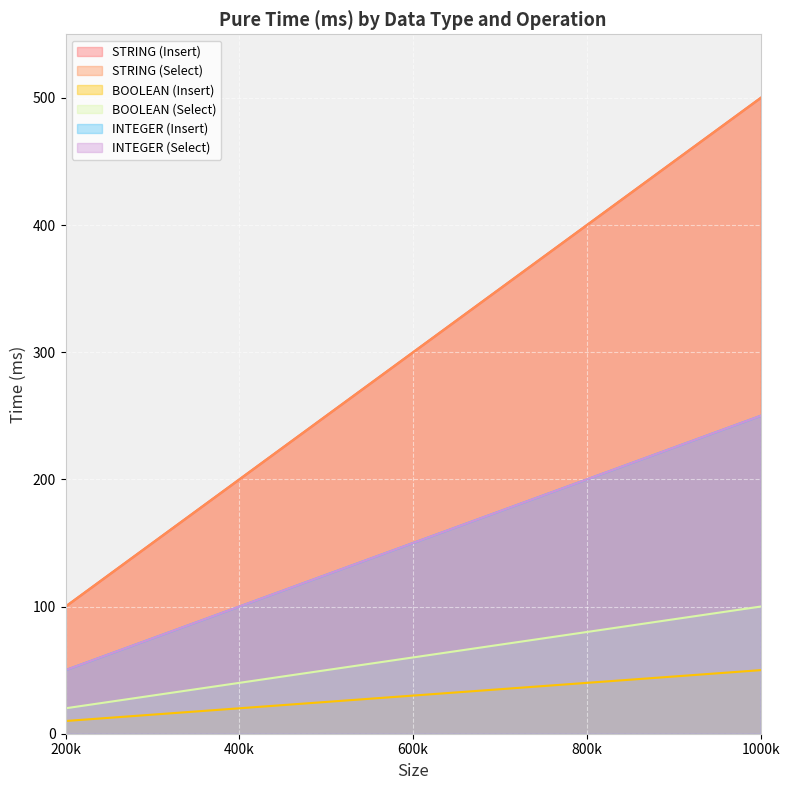

At 400k, list the series in order from smallest to largest.

BOOLEAN (Insert), BOOLEAN (Select), INTEGER (Insert), INTEGER (Select), STRING (Insert), STRING (Select)